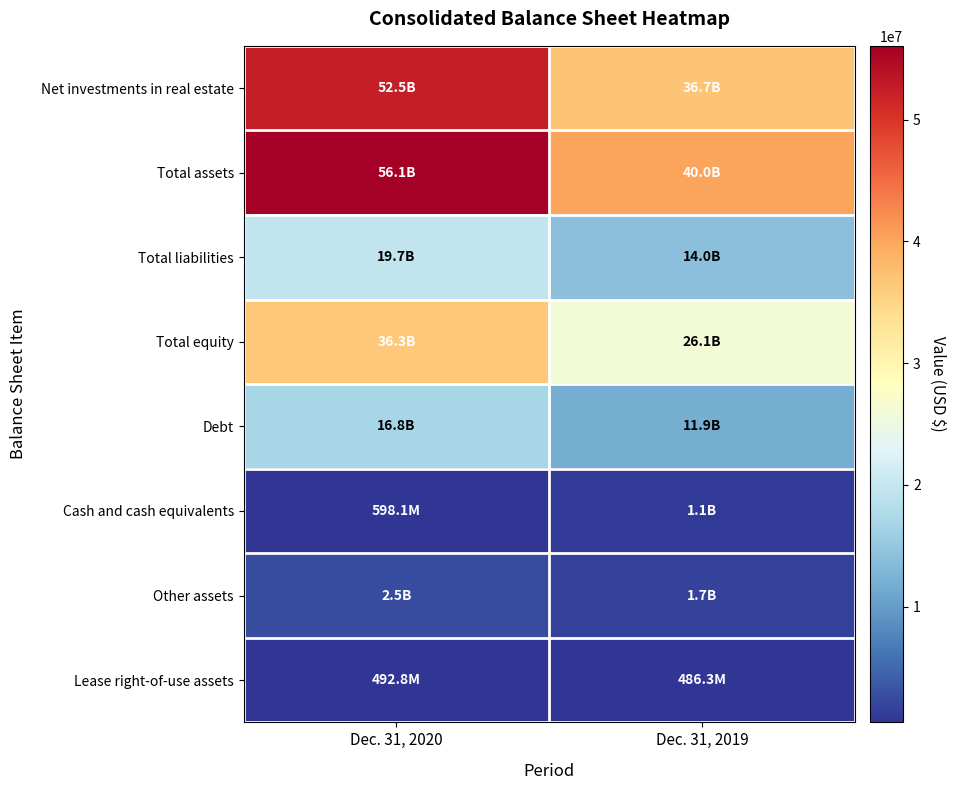

Reading left to right, extract all data points from this chart.

Net investments in real estate: Dec. 31, 2020=52517910	Dec. 31, 2019=36744808
Total assets: Dec. 31, 2020=56065005	Dec. 31, 2019=40031850
Total liabilities: Dec. 31, 2020=19740425	Dec. 31, 2019=13960066
Total equity: Dec. 31, 2020=36324580	Dec. 31, 2019=26071784
Debt: Dec. 31, 2020=16849076	Dec. 31, 2019=11905877
Cash and cash equivalents: Dec. 31, 2020=598086	Dec. 31, 2019=1088855
Other assets: Dec. 31, 2020=2456208	Dec. 31, 2019=1711857
Lease right-of-use assets: Dec. 31, 2020=492801	Dec. 31, 2019=486330